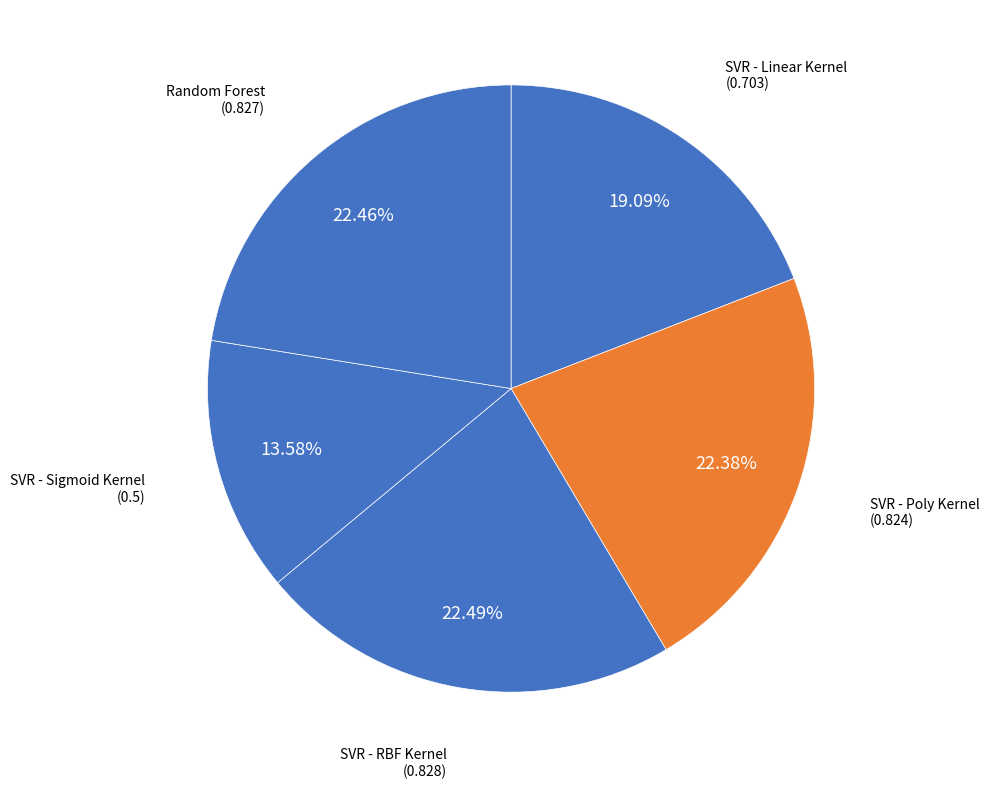

Combined, do SVR - Poly Kernel and SVR - RBF Kernel account for over 50%?

No